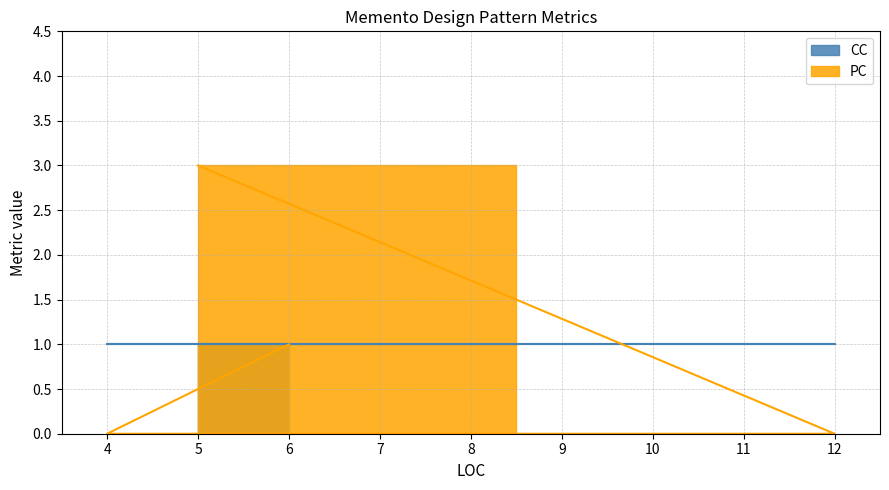

How many values are between 0 and 3?

4